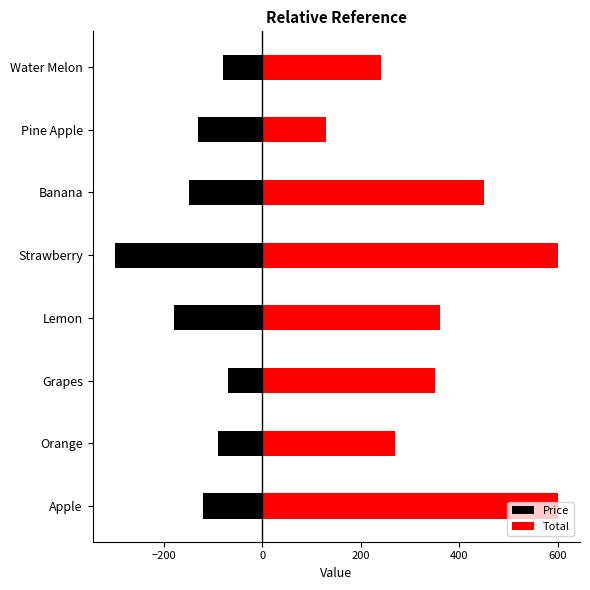

Does the chart contain stacked bars?

No